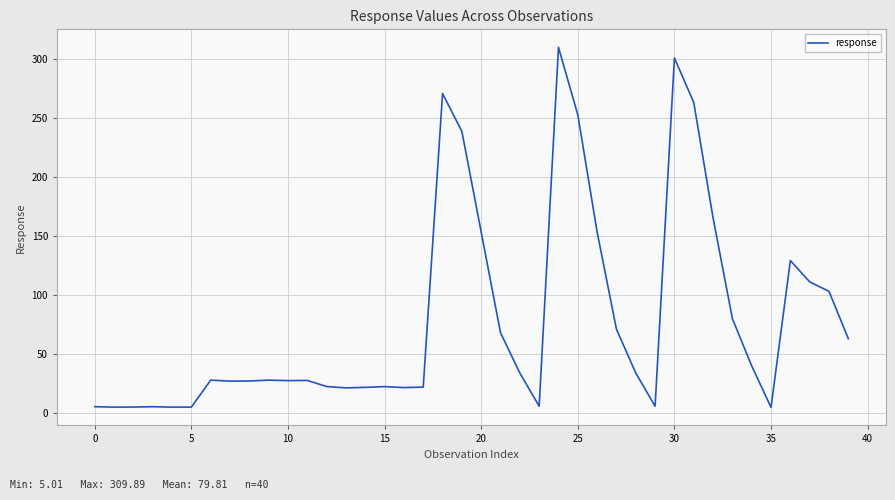

What is the difference between the maximum and minimum values?

304.9